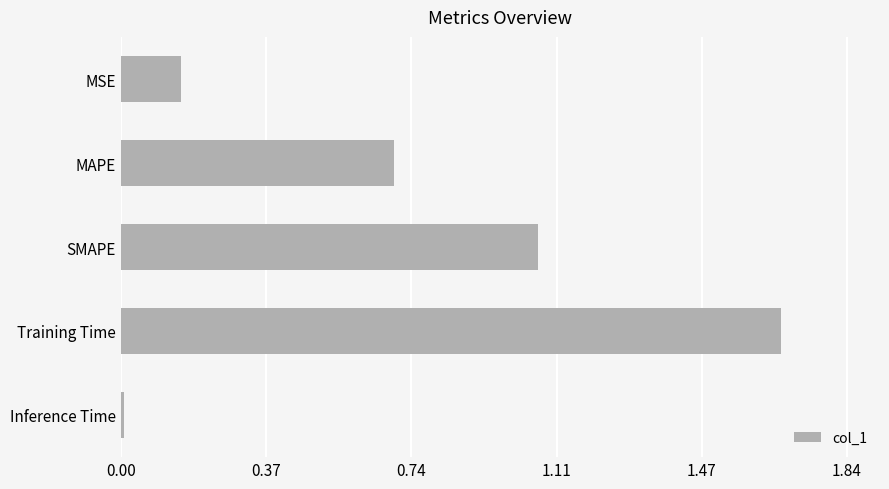

Which category has the highest value across all series?

Training Time